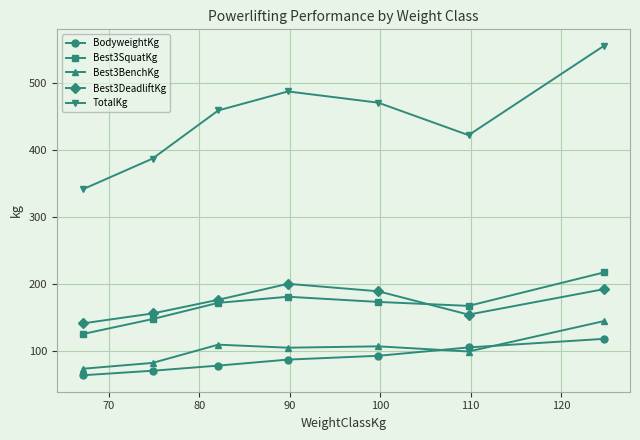

At how many categories does at least one series exceed 221?

7